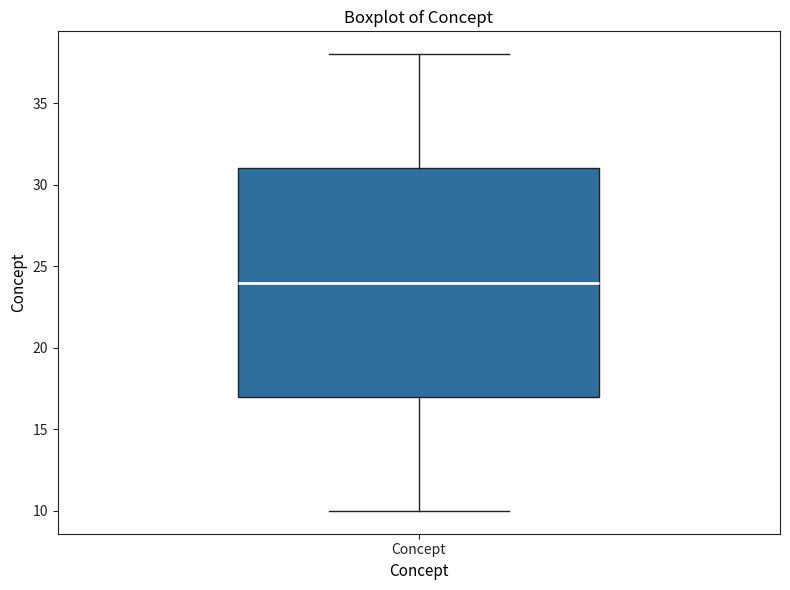

Transcribe this box plot: give where the median line is, the range the box spans, and where the two whiskers end, as read against the y-axis. The values are not printed on the chart, so give them approximately, as read against the axis.

median 24, box 17 to 31, whiskers 10 to 38